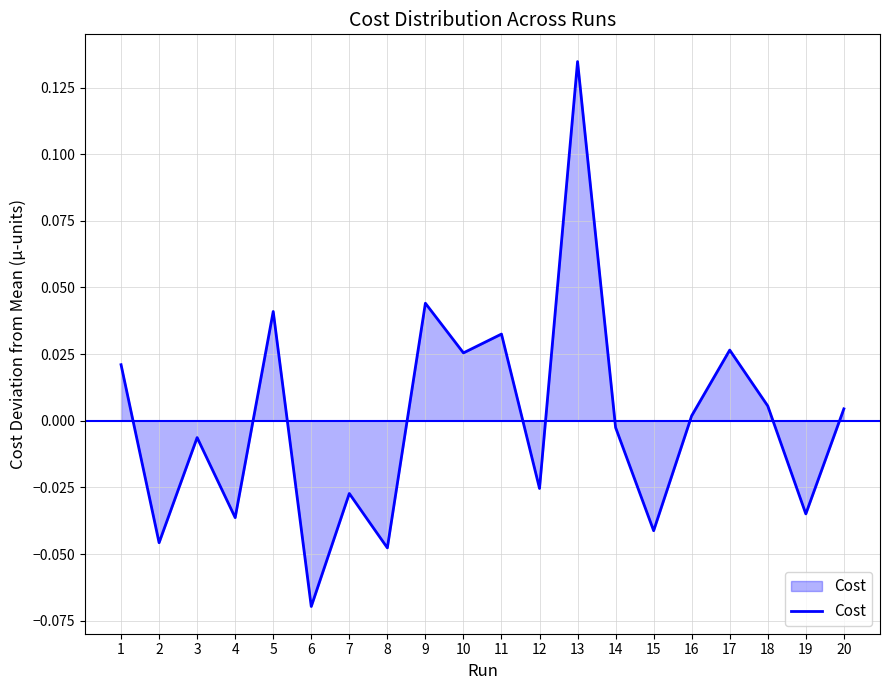

Between 20 and 16, which is larger?

20